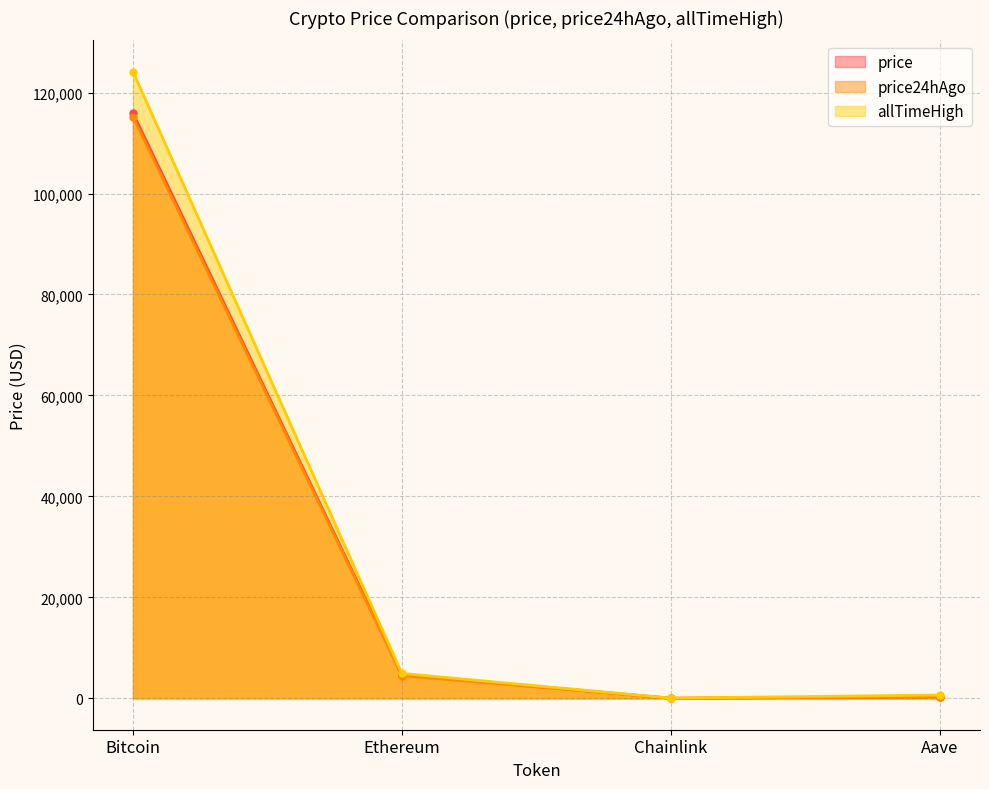

What is the sum of the price24hAgo values at Chainlink and Aave?

334.5